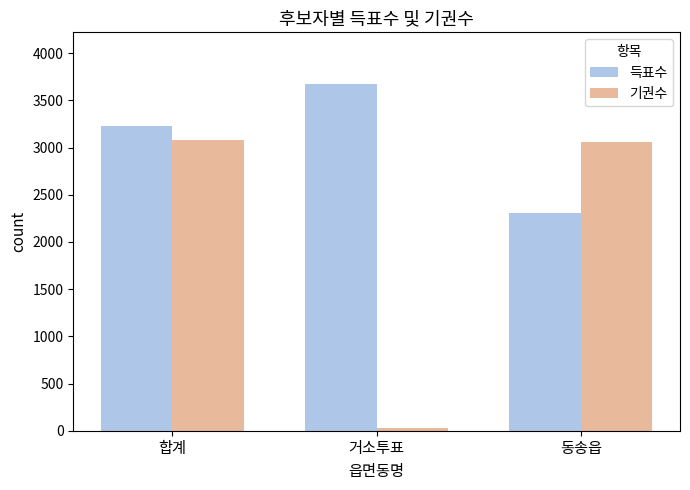

Reading left to right, what are all the values shown in this chart?

득표수: 합계=3232	거소투표=3671	동송읍=2304
기권수: 합계=3084	거소투표=26	동송읍=3058